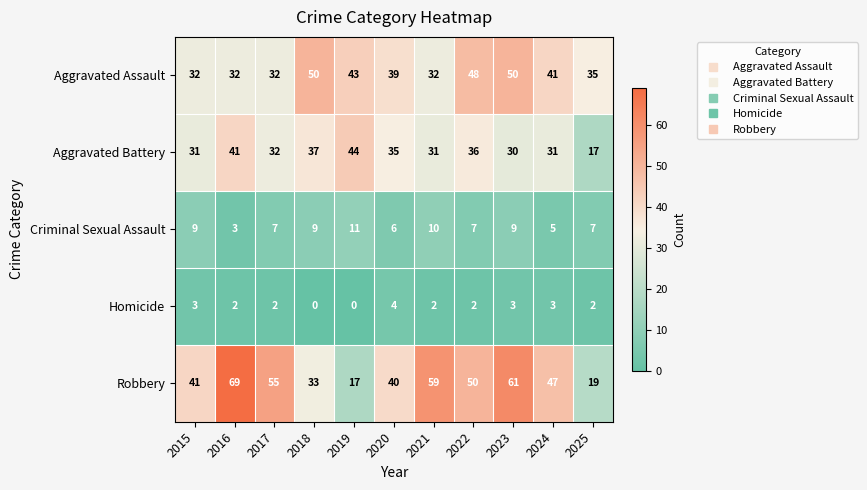

List the series in order of their peak value, highest first.

Robbery, Aggravated Assault, Aggravated Battery, Criminal Sexual Assault, Homicide